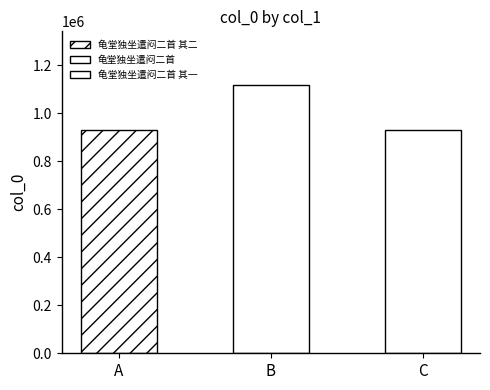

What is the value of the 3rd bar from the left?

932421